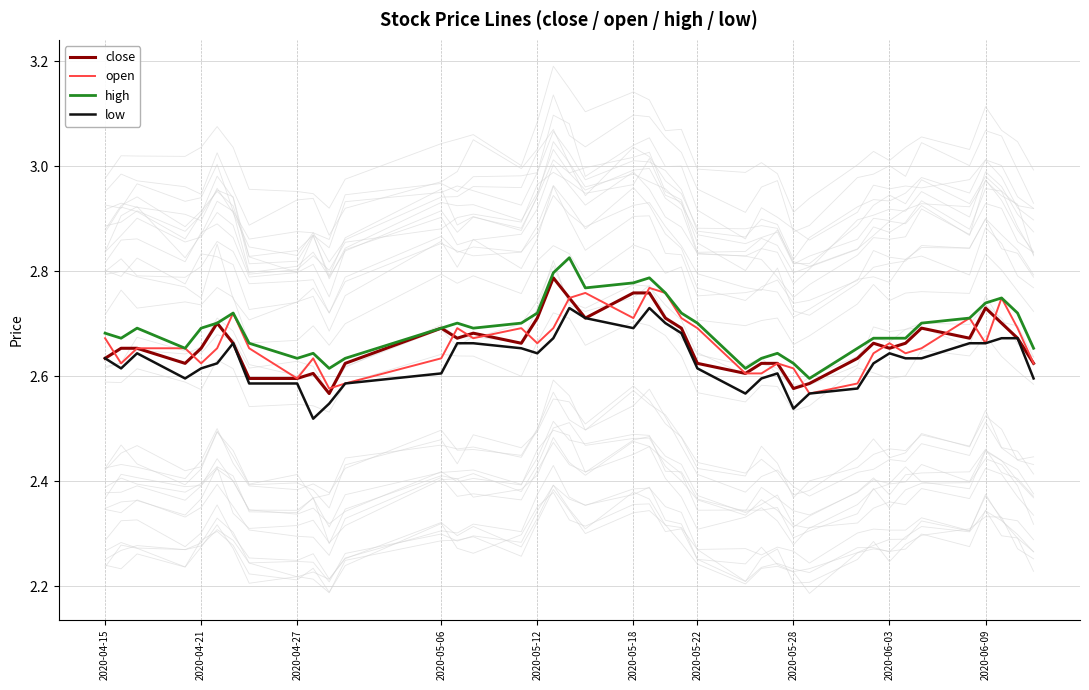

Reading left to right, list all the values displayed in this chart.

close: 2.6	2.7	2.7	2.6	2.7	2.7	2.7	2.6	2.6	2.6	2.6	2.6	2.7	2.7	2.7	2.7	2.7	2.8	2.7	2.7	2.8	2.8	2.7	2.7	2.6	2.6	2.6	2.6	2.6	2.6	2.6	2.7	2.7	2.7	2.7	2.7	2.7	2.7	2.7	2.6
open: 2.7	2.6	2.7	2.7	2.6	2.7	2.7	2.7	2.6	2.6	2.6	2.6	2.6	2.7	2.7	2.7	2.7	2.7	2.7	2.8	2.7	2.8	2.8	2.7	2.7	2.6	2.6	2.6	2.6	2.6	2.6	2.6	2.7	2.6	2.7	2.7	2.7	2.7	2.7	2.6
high: 2.7	2.7	2.7	2.7	2.7	2.7	2.7	2.7	2.6	2.6	2.6	2.6	2.7	2.7	2.7	2.7	2.7	2.8	2.8	2.8	2.8	2.8	2.8	2.7	2.7	2.6	2.6	2.6	2.6	2.6	2.7	2.7	2.7	2.7	2.7	2.7	2.7	2.7	2.7	2.7
low: 2.6	2.6	2.6	2.6	2.6	2.6	2.7	2.6	2.6	2.5	2.5	2.6	2.6	2.7	2.7	2.7	2.6	2.7	2.7	2.7	2.7	2.7	2.7	2.7	2.6	2.6	2.6	2.6	2.5	2.6	2.6	2.6	2.6	2.6	2.6	2.7	2.7	2.7	2.7	2.6